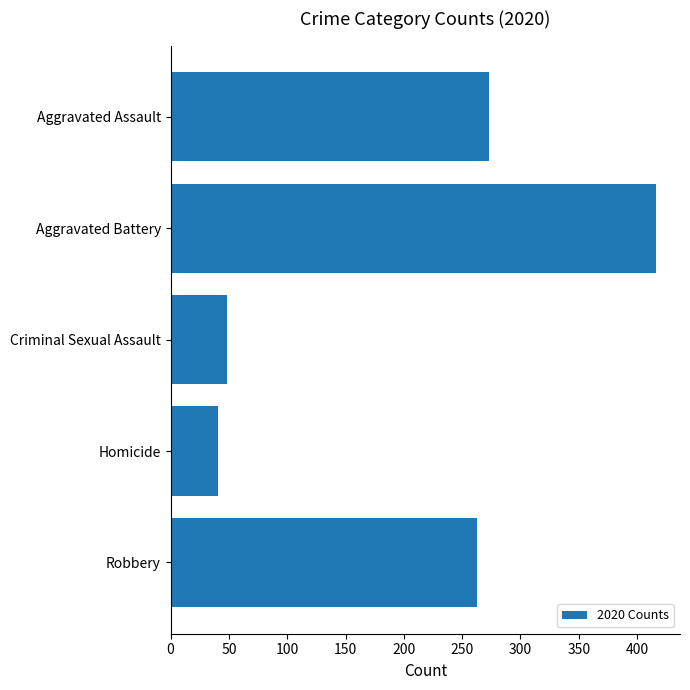

At which category does the chart reach its peak across all series?

Aggravated Battery